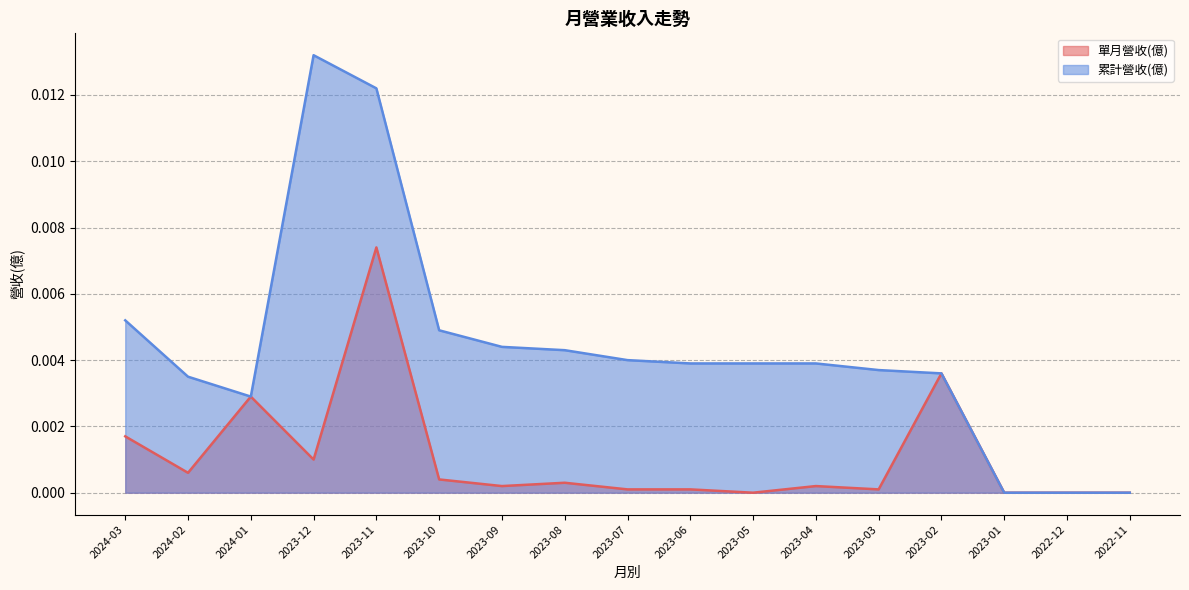

At which category does 累計營收(億) reach its first local peak?

2023-12